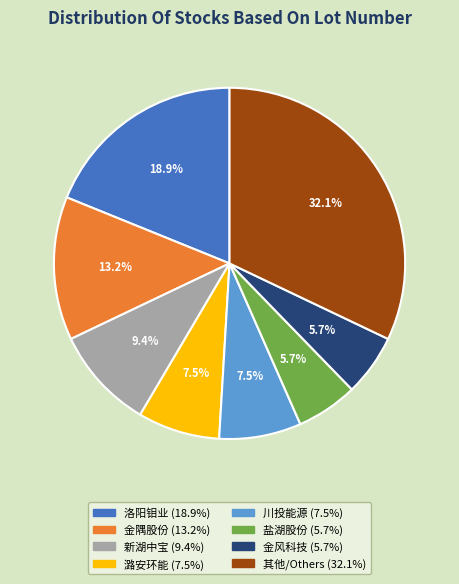

Does any single category account for the majority?

No